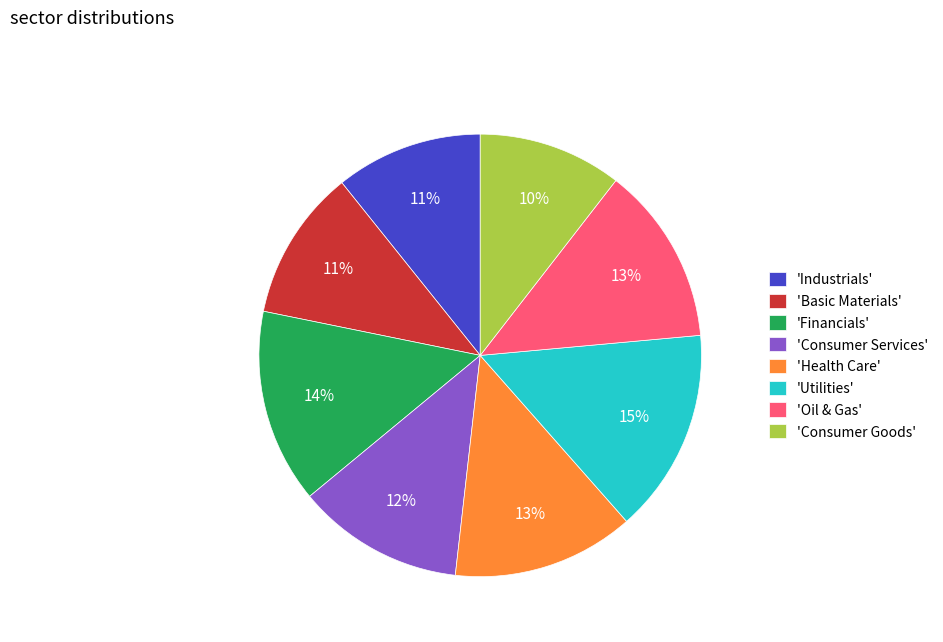

Is there any slice that represents more than half of the pie?

No